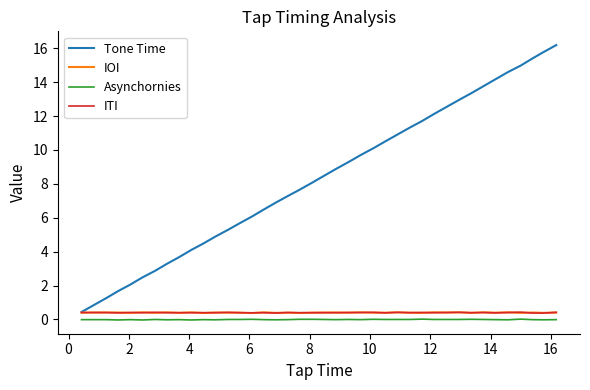

True or false: ITI and Asynchornies cross at least once.

False